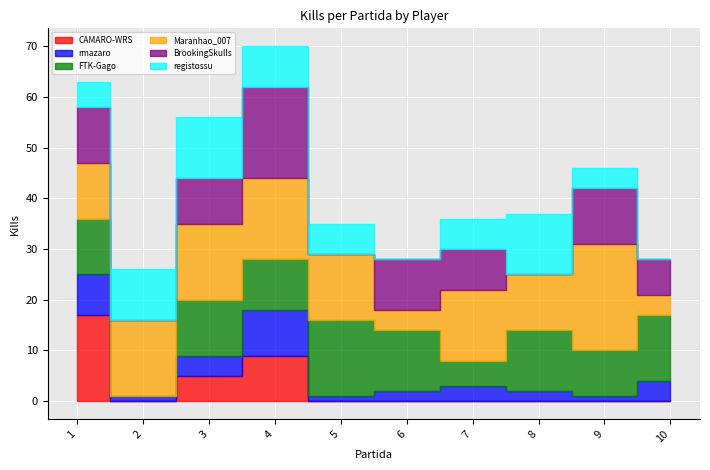

True or false: Maranhao_007 and FTK-Gago cross at least once.

True